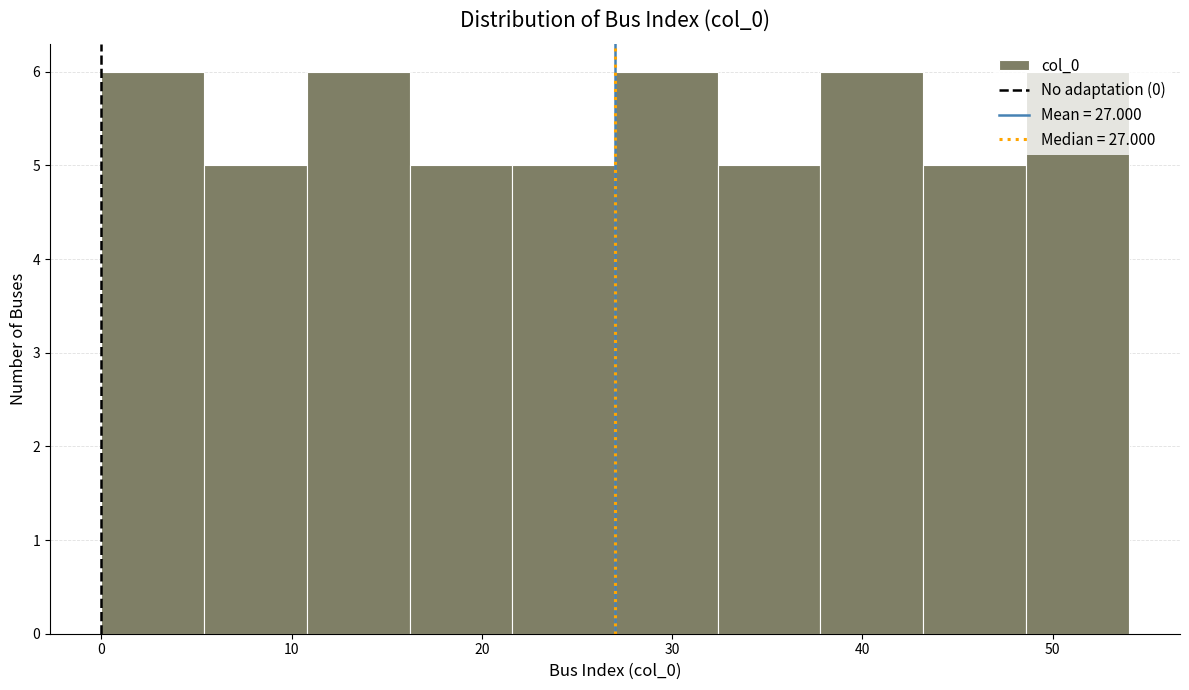

Reading left to right, transcribe this chart: for each bar, give the range it covers on the x-axis and its height. Neither the bar edges nor the heights are printed on the chart, so give them approximately, as read against the axes.

0.0 to 5.4: 6
5.4 to 10.8: 5
10.8 to 16.2: 6
16.2 to 21.6: 5
21.6 to 27.0: 5
27.0 to 32.4: 6
32.4 to 37.8: 5
37.8 to 43.2: 6
43.2 to 48.6: 5
48.6 to 54.0: 6